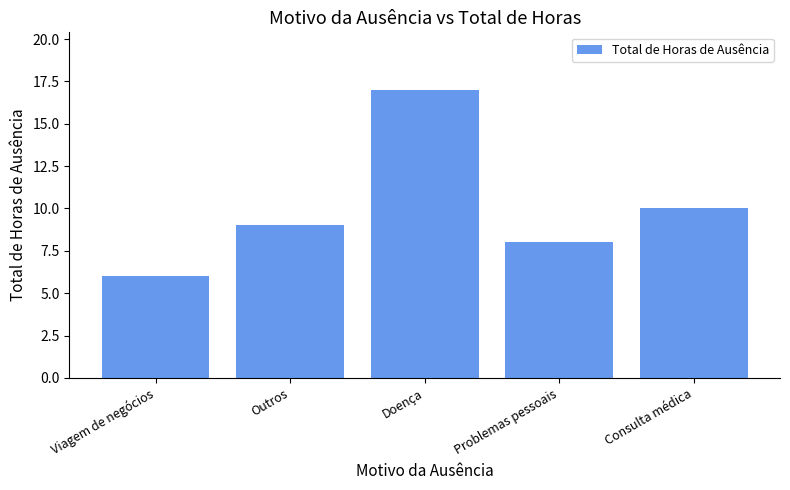

What is the greatest value displayed?

17